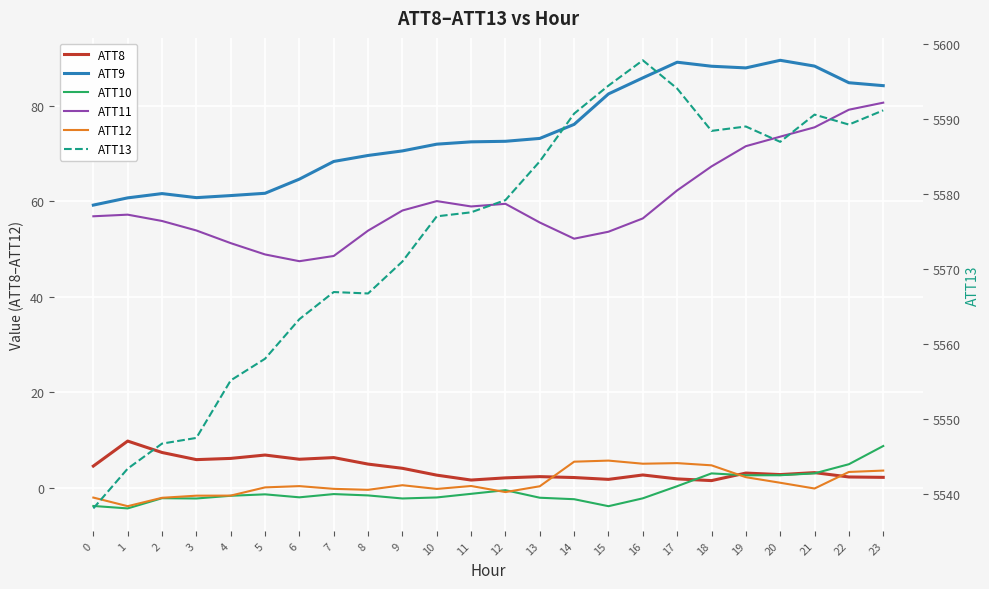

Rank the series at 11 from highest to lowest value.

ATT13, ATT9, ATT11, ATT8, ATT12, ATT10